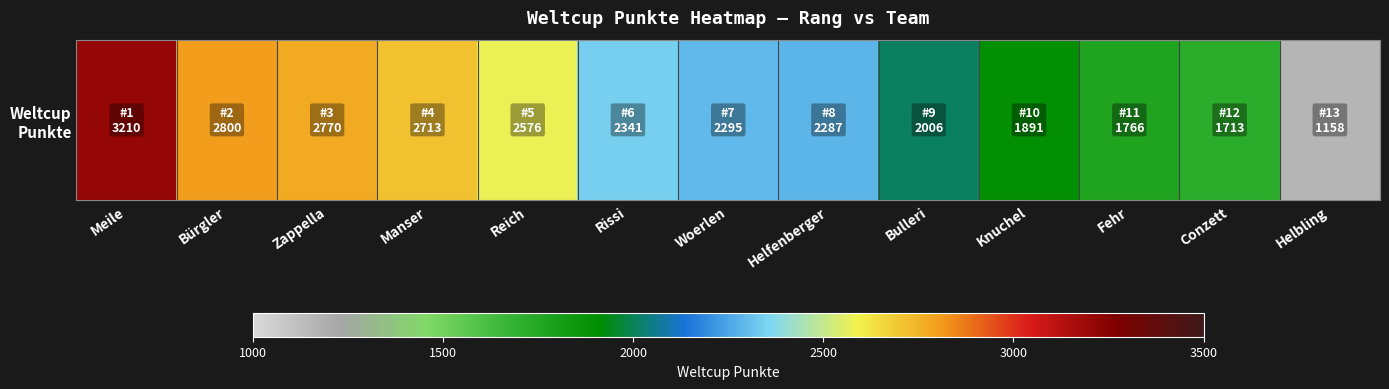

Count the number of values greater than 2295.

6